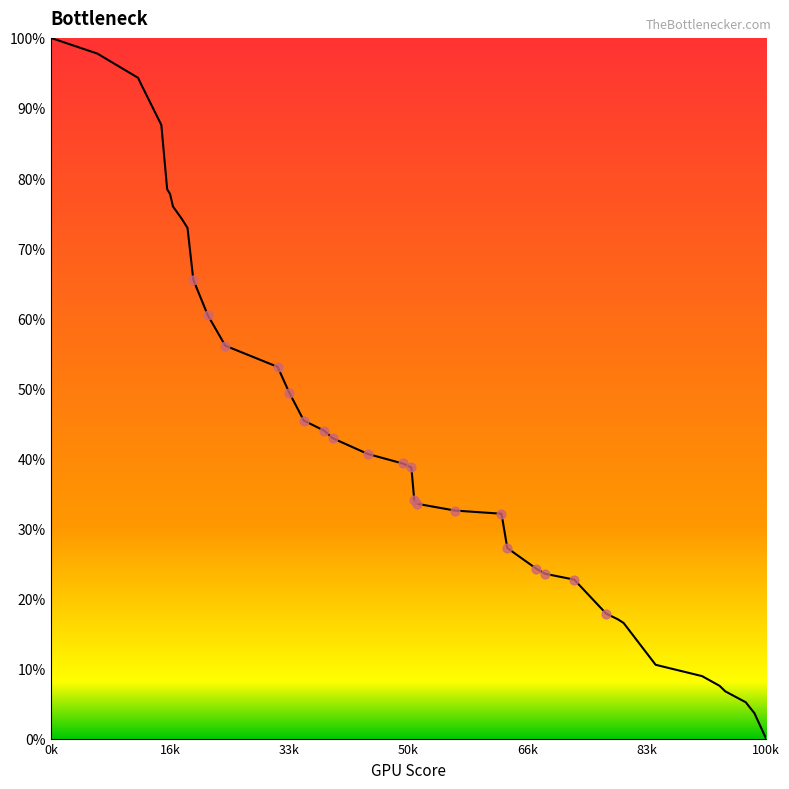

What is the difference between the maximum and minimum values?

100.0